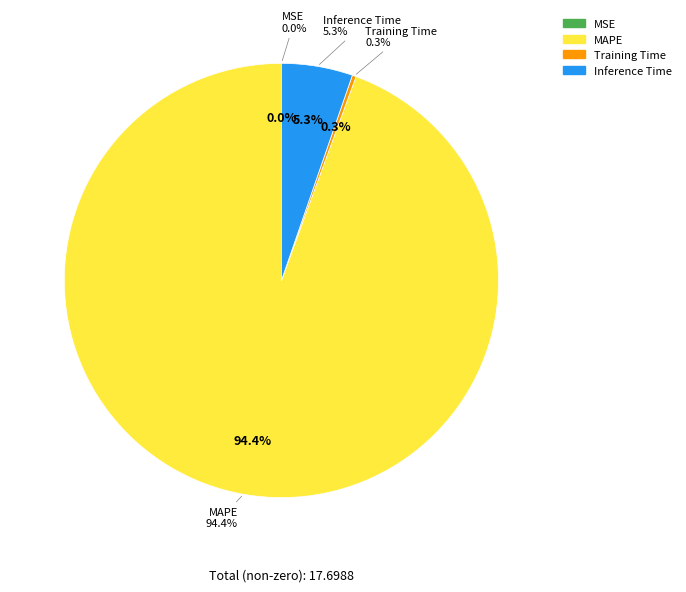

To the nearest percent, what is the combined percentage of MSE and Inference Time?

5%